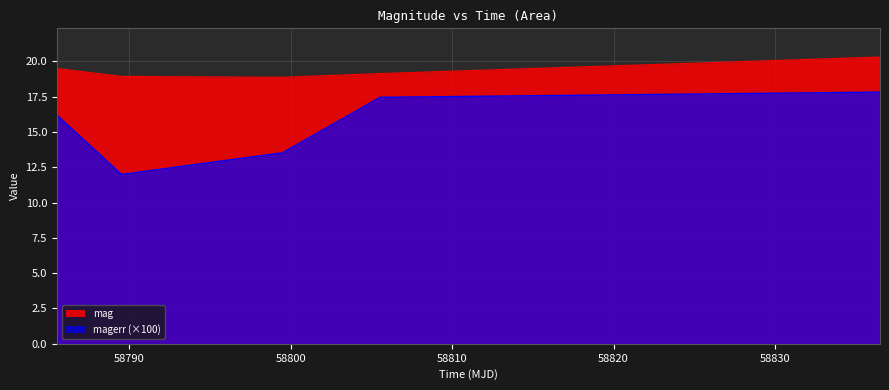

What is the difference between the maximum and second lowest values in the magerr series?

4.3